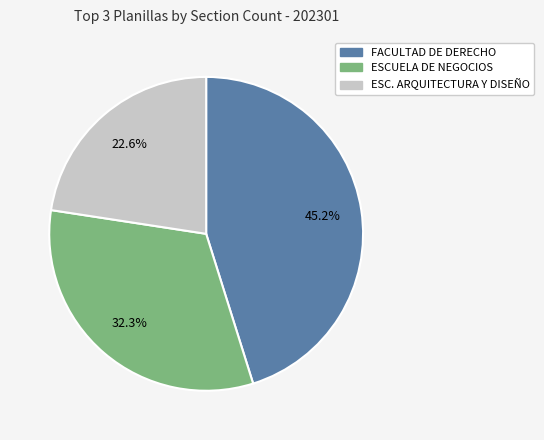

How many slices are in this pie chart?

3